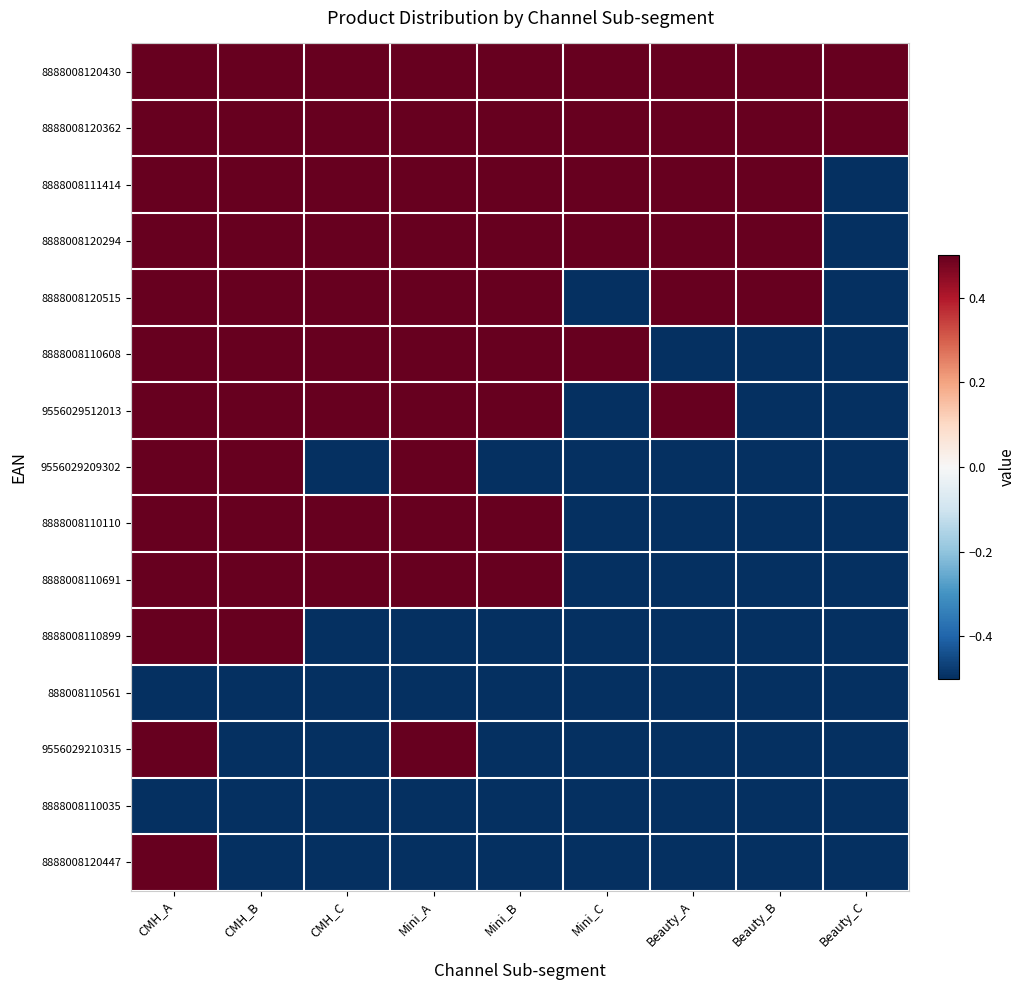

What is the total value across all series at CMH_B?

3.5